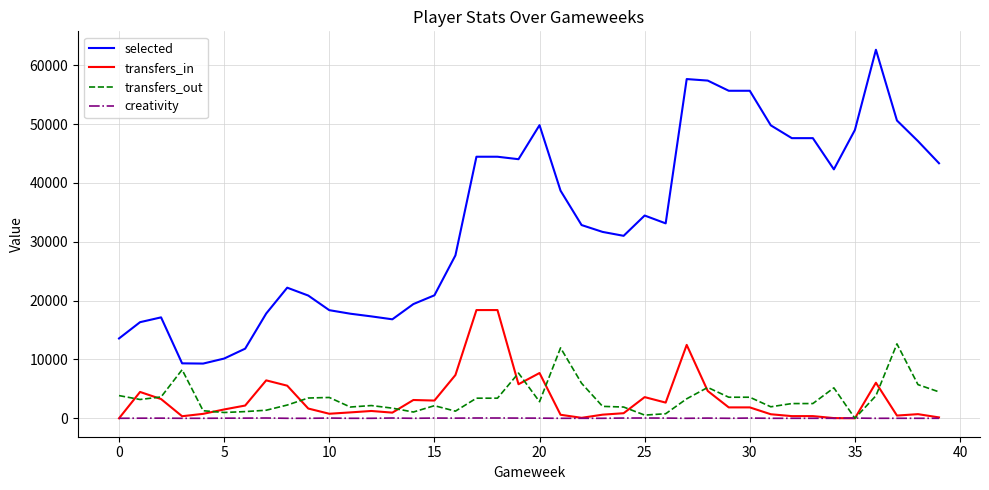

Which series has the widest spread of values?

selected